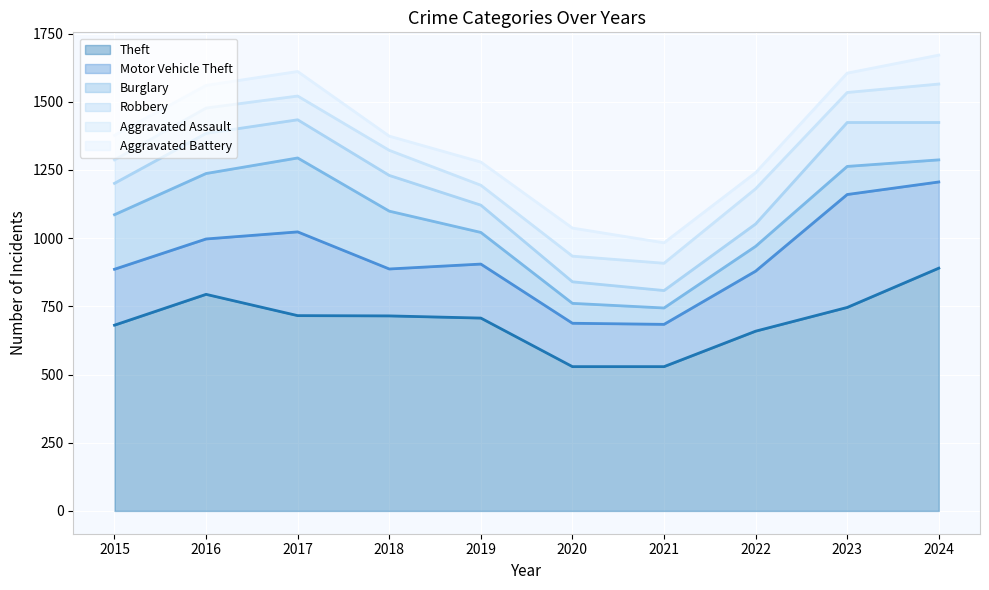

At how many categories does at least one series exceed 152?

10